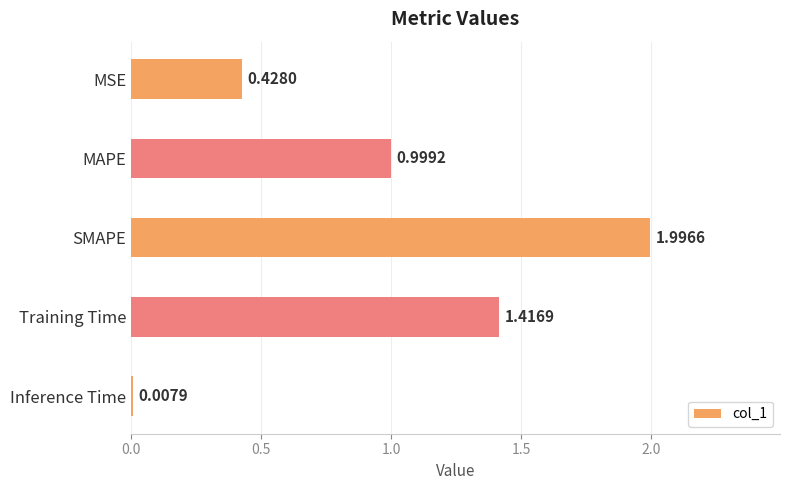

List the labels in order of value, largest first.

SMAPE, Training Time, MAPE, MSE, Inference Time